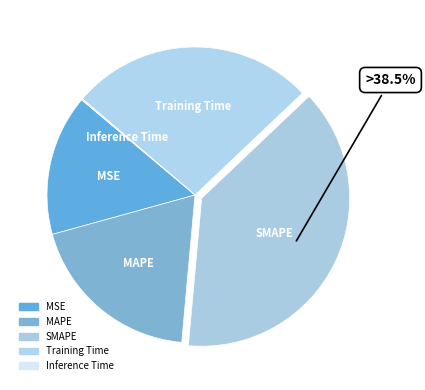

To the nearest percent, what portion does SMAPE represent?

39%